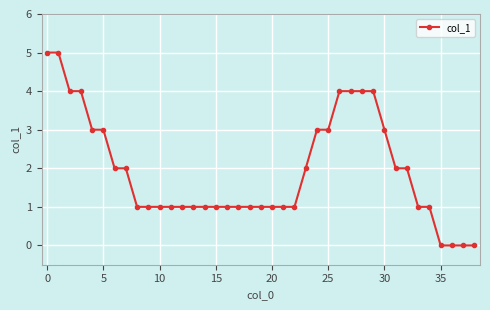

What is the value of the 11th point from the left?

1